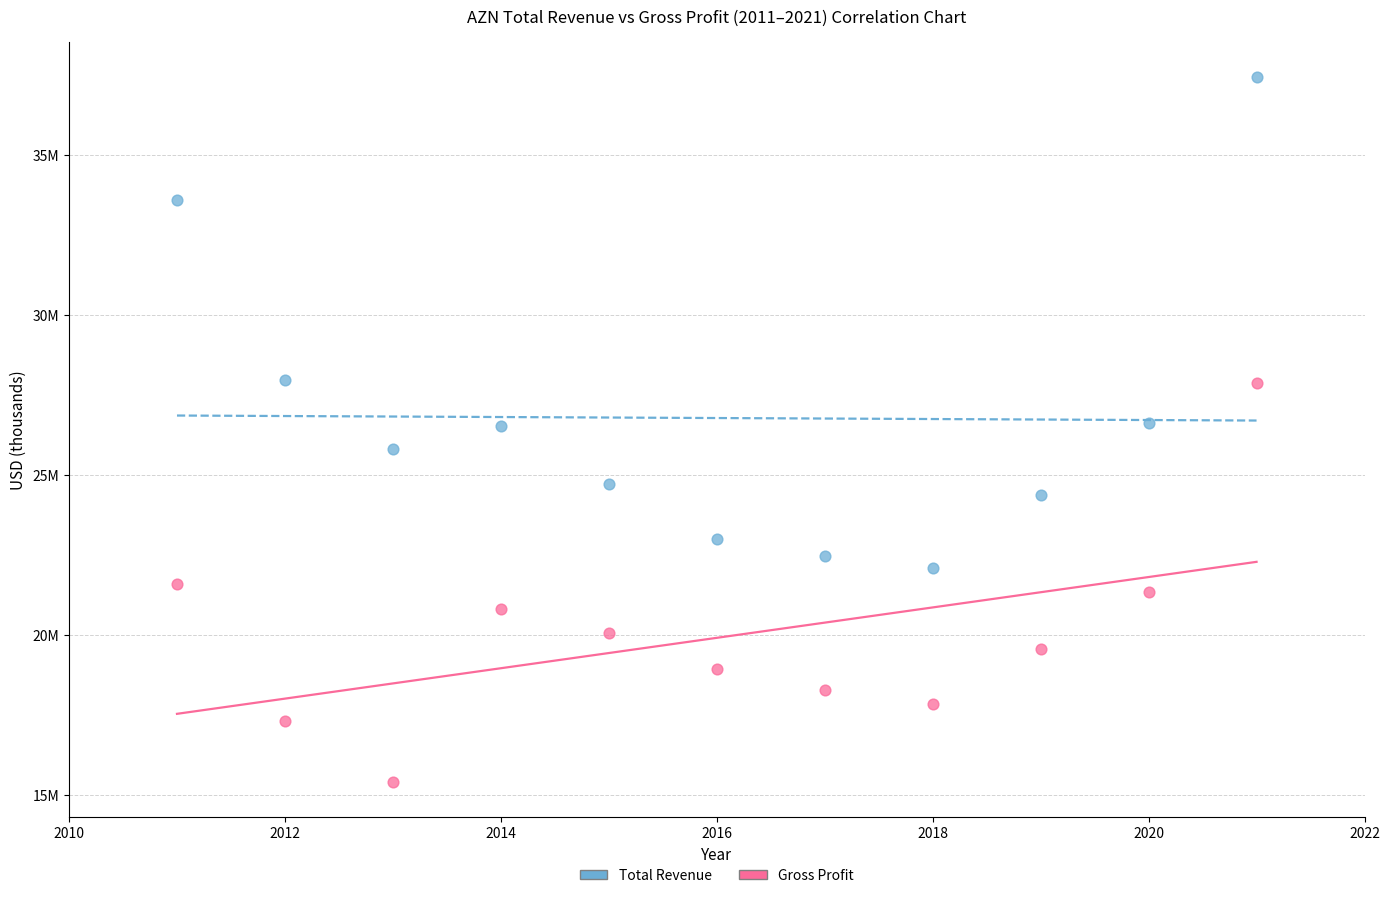

Which series contains the lowest Y value?

Gross Profit